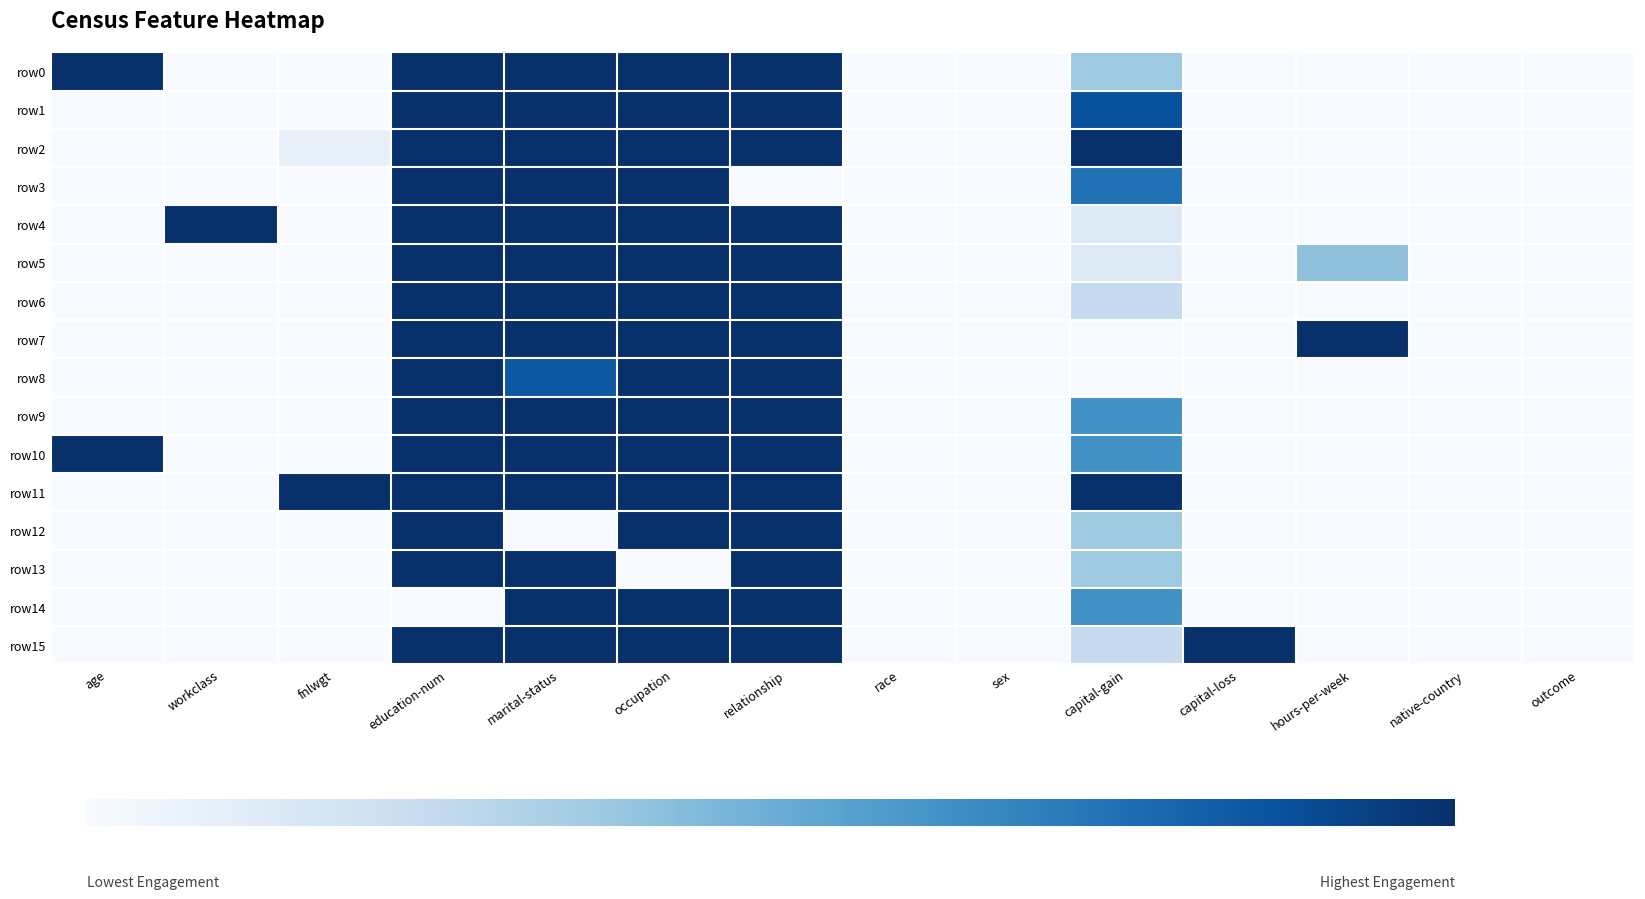

What is the greatest value displayed?

1.0